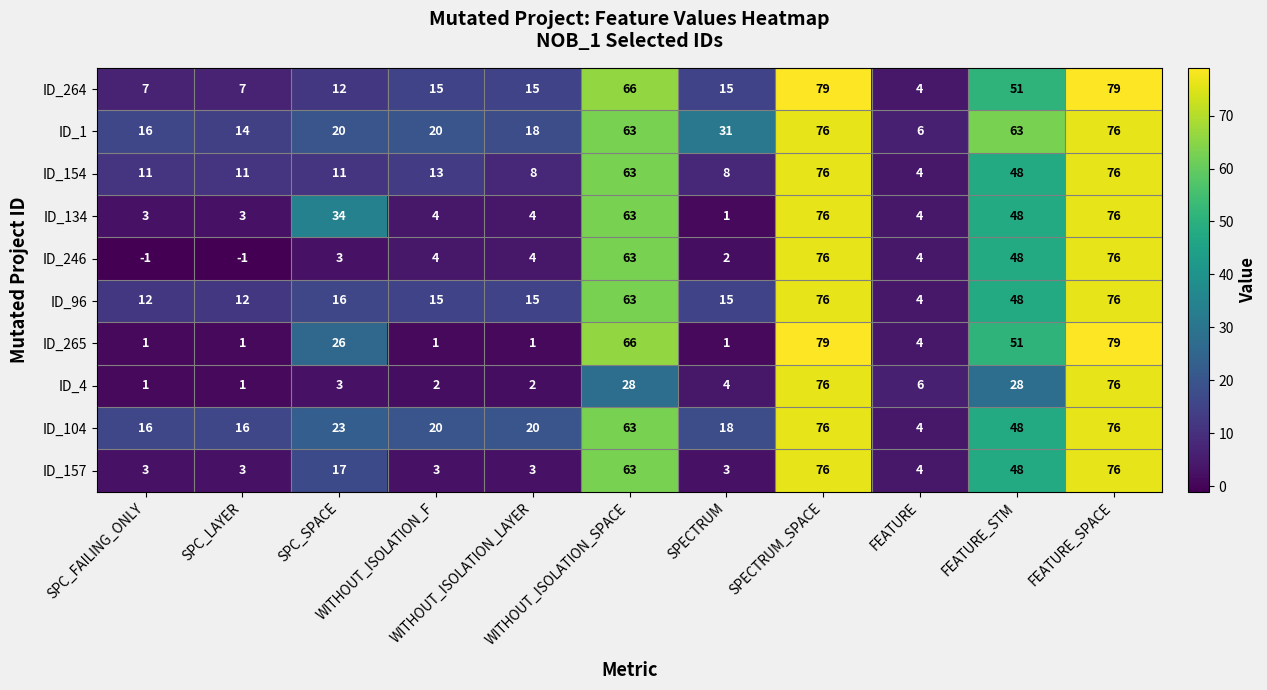

Which series has the largest total across all categories?

ID_1